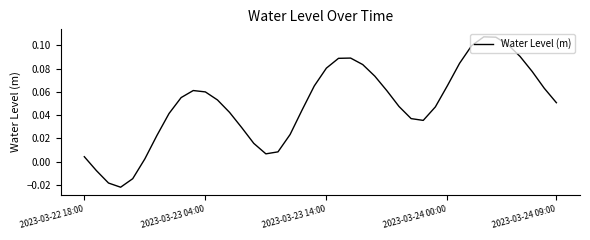

How many interior local valleys (lower than both neighbors) does the data have?

3